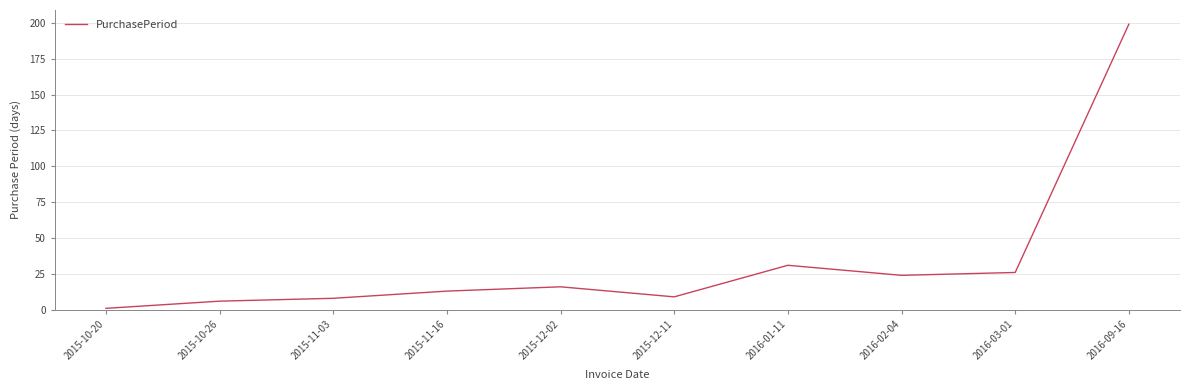

Between 2015-12-11 and 2016-09-16, which is larger?

2016-09-16